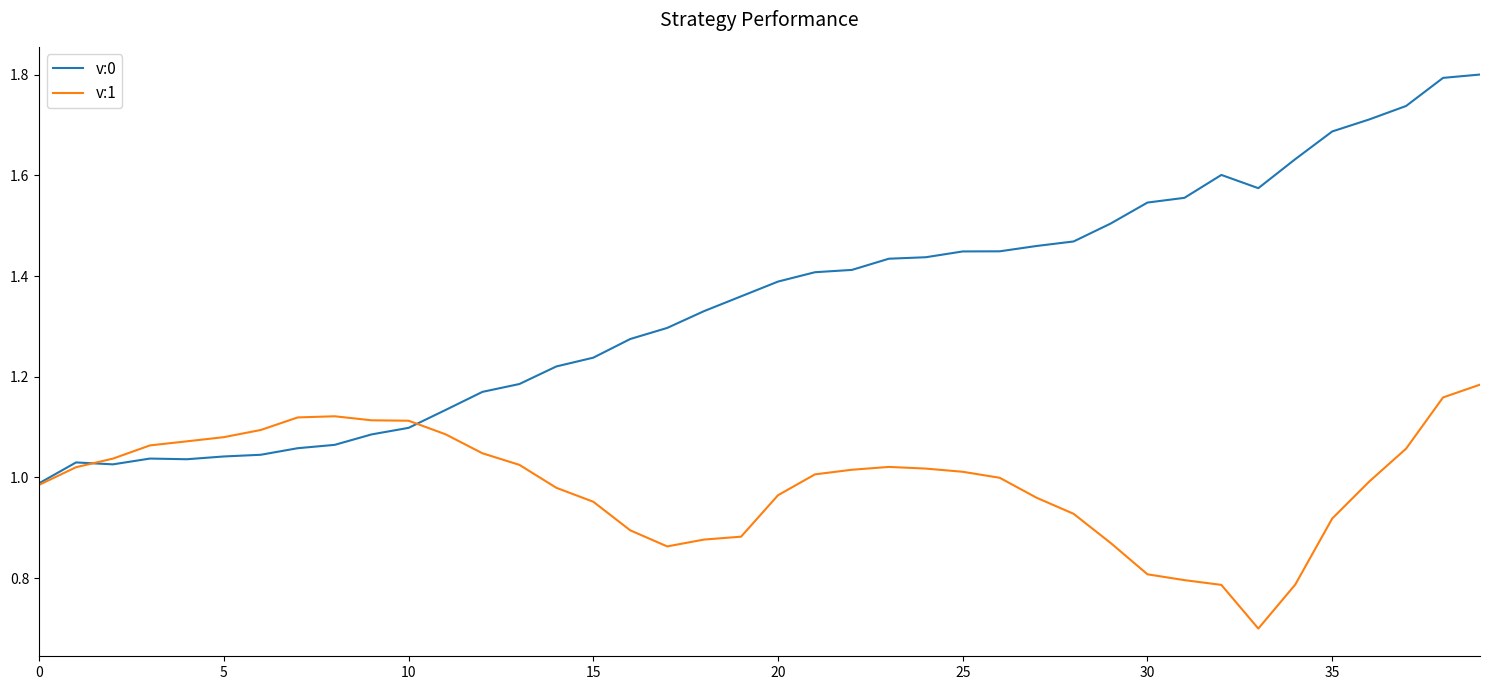

Which series has the largest range (max minus min)?

v:0